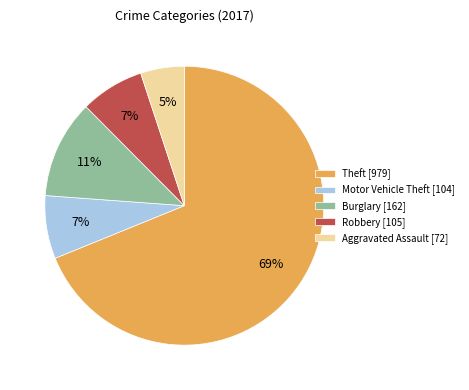

True or false: Aggravated Assault accounts for 13% of the total.

False